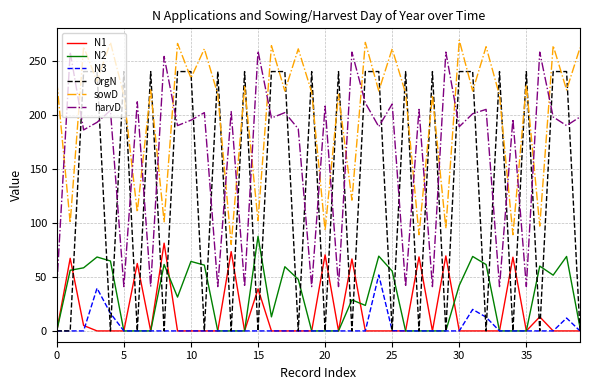

List the series in order of their peak value, lowest first.

N3, N1, N2, OrgN, harvD, sowD